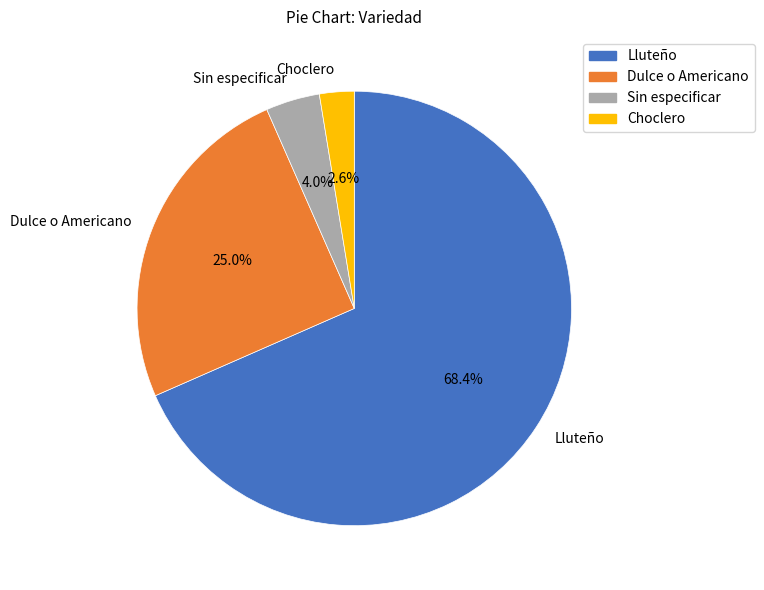

The Lluteño slice represents 18% of the pie. True or false?

False